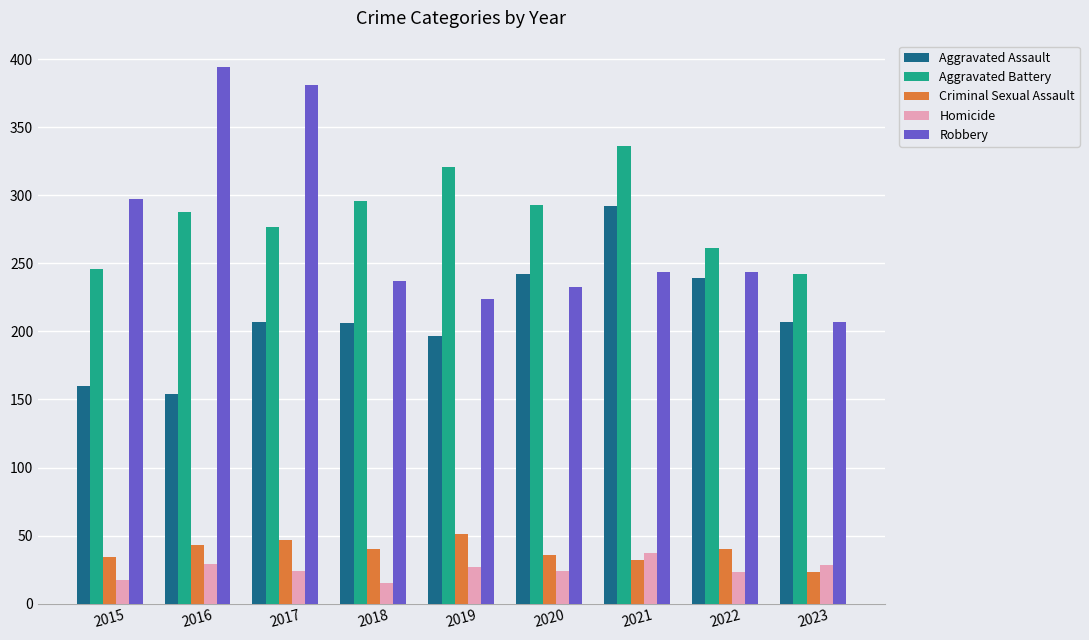

Is the value of Homicide at 2018 greater than the value of Robbery at 2015?

No